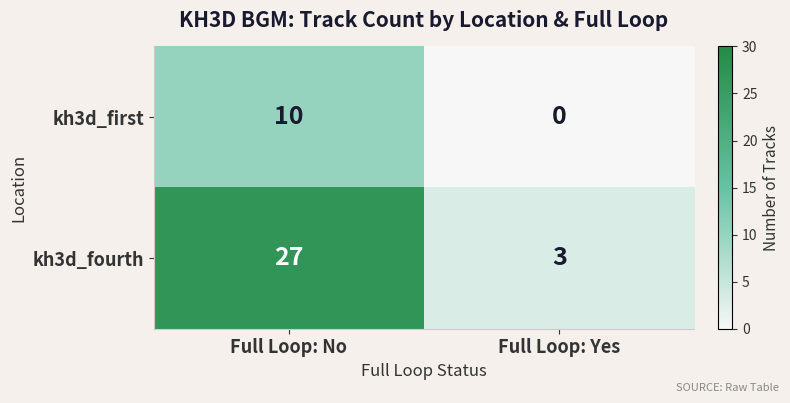

What is the average value of the kh3d_fourth series?

15